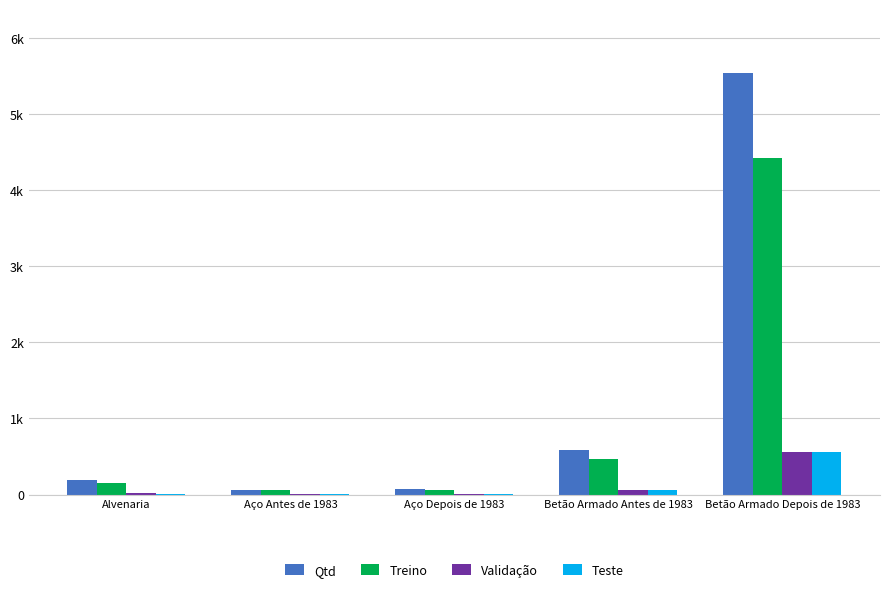

The value of Qtd at Alvenaria is 267. True or false?

False